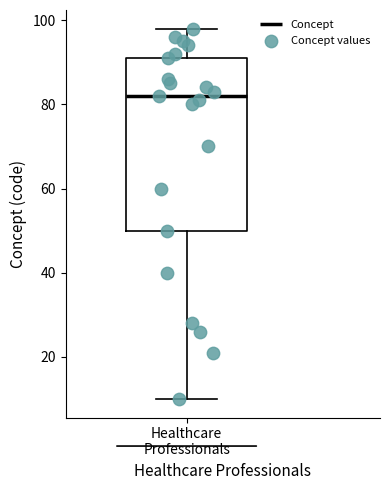

Transcribe this box plot: give where the median line is, the range the box spans, and where the two whiskers end, as read against the y-axis. The values are not printed on the chart, so give them approximately, as read against the axis.

median 82, box 50 to 92, whiskers 10 to 98